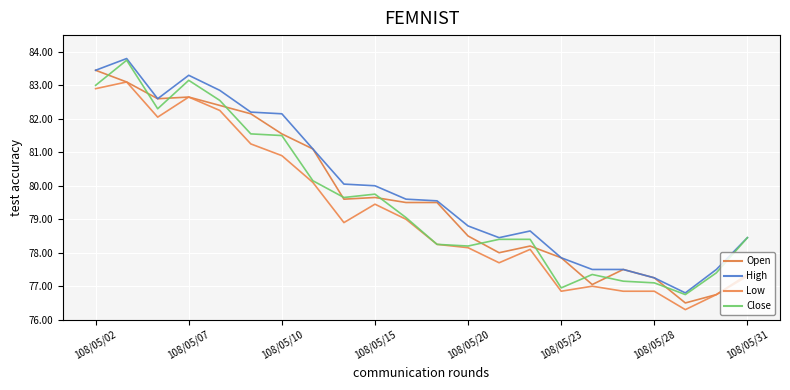

How many lines are shown in the chart?

4